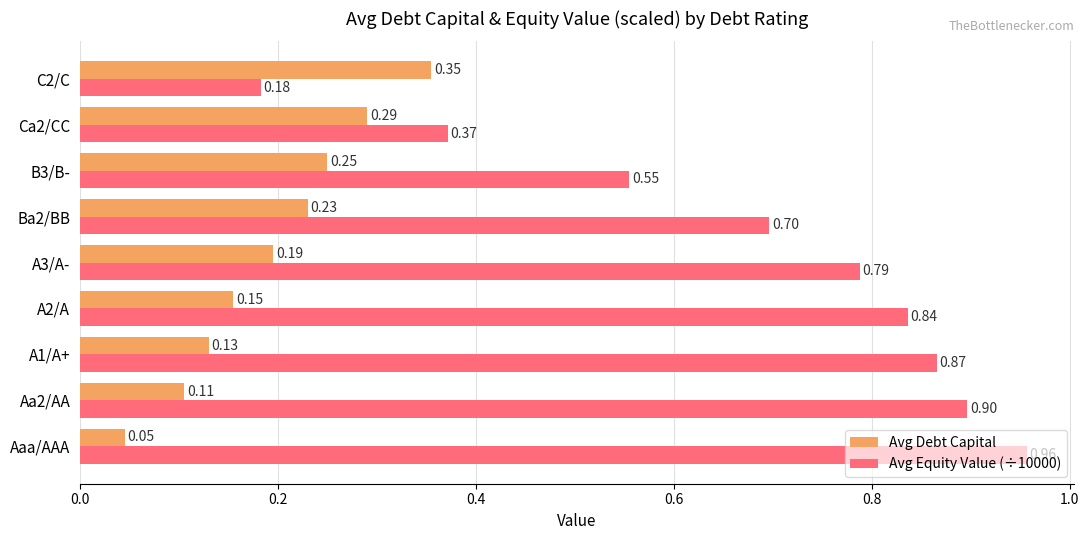

Is the value of Avg Equity Value (÷10000) at Aa2/AA greater than the value of Avg Debt Capital at Ca2/CC?

Yes